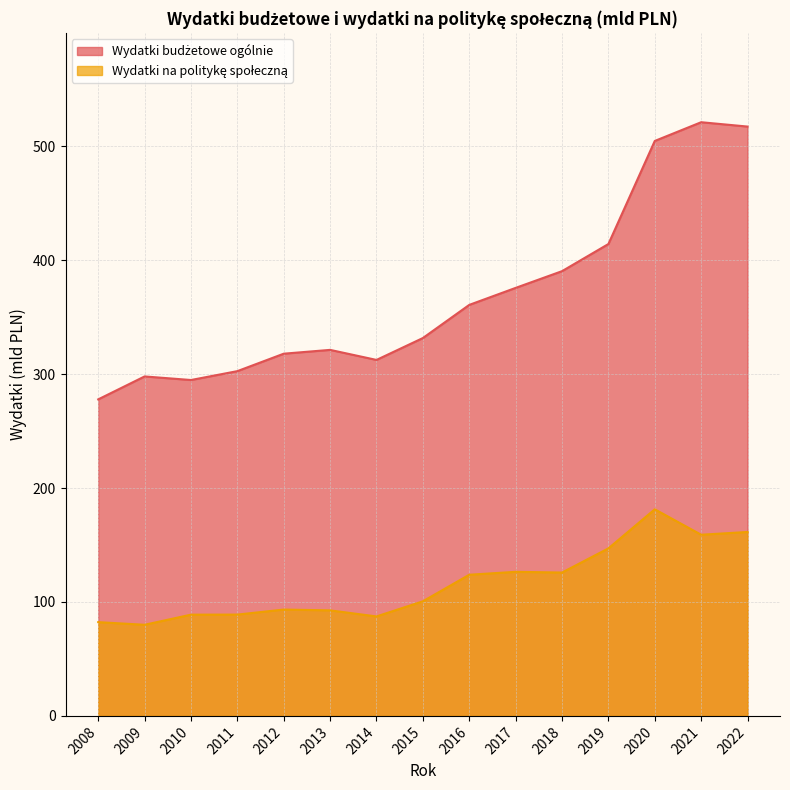

Rank the series at 2017 from lowest to highest value.

Wydatki na politykę społeczną, Wydatki budżetowe ogólnie